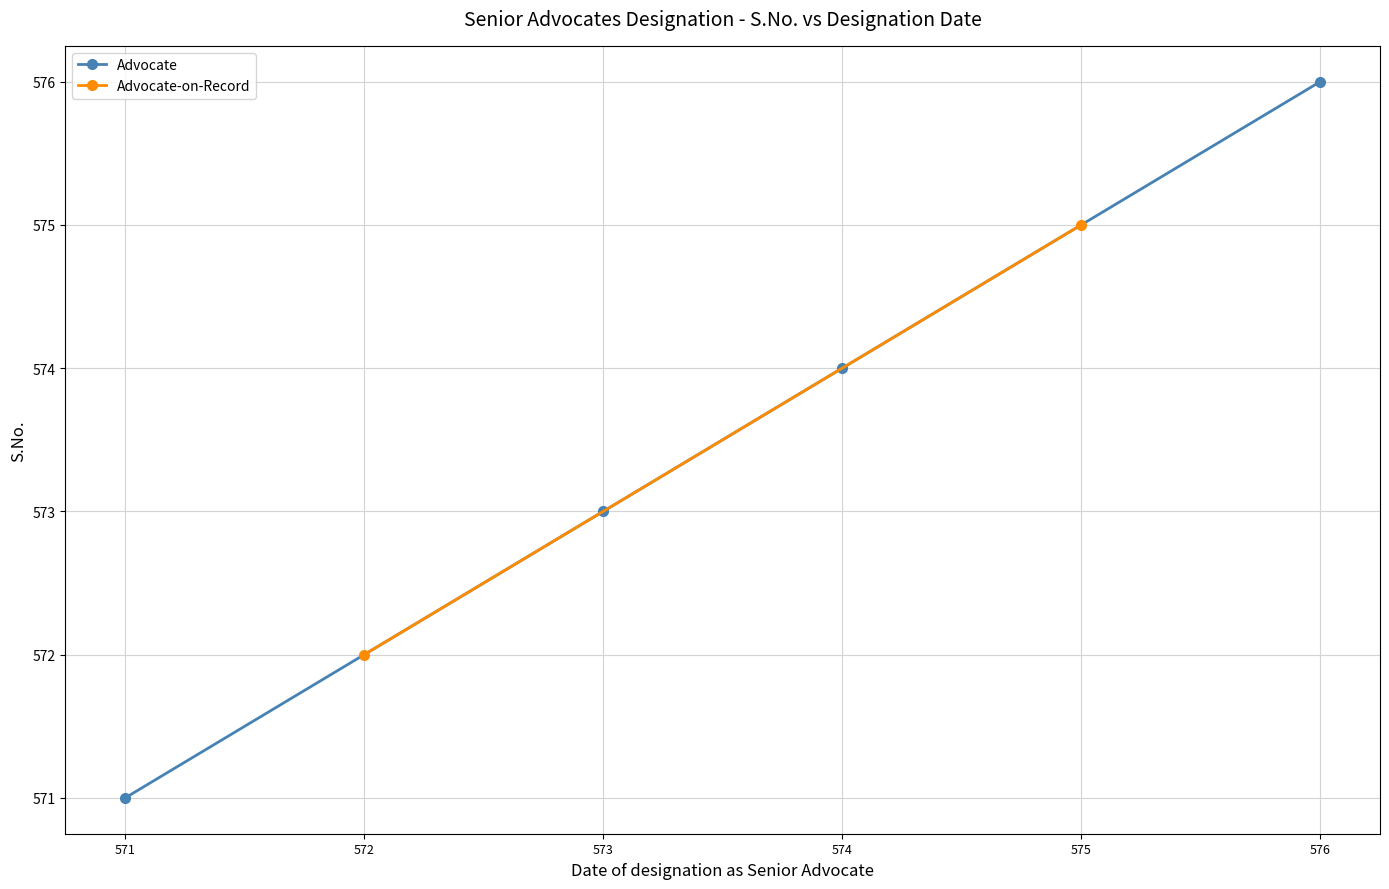

Which category has the lowest value in the Advocate series?

571